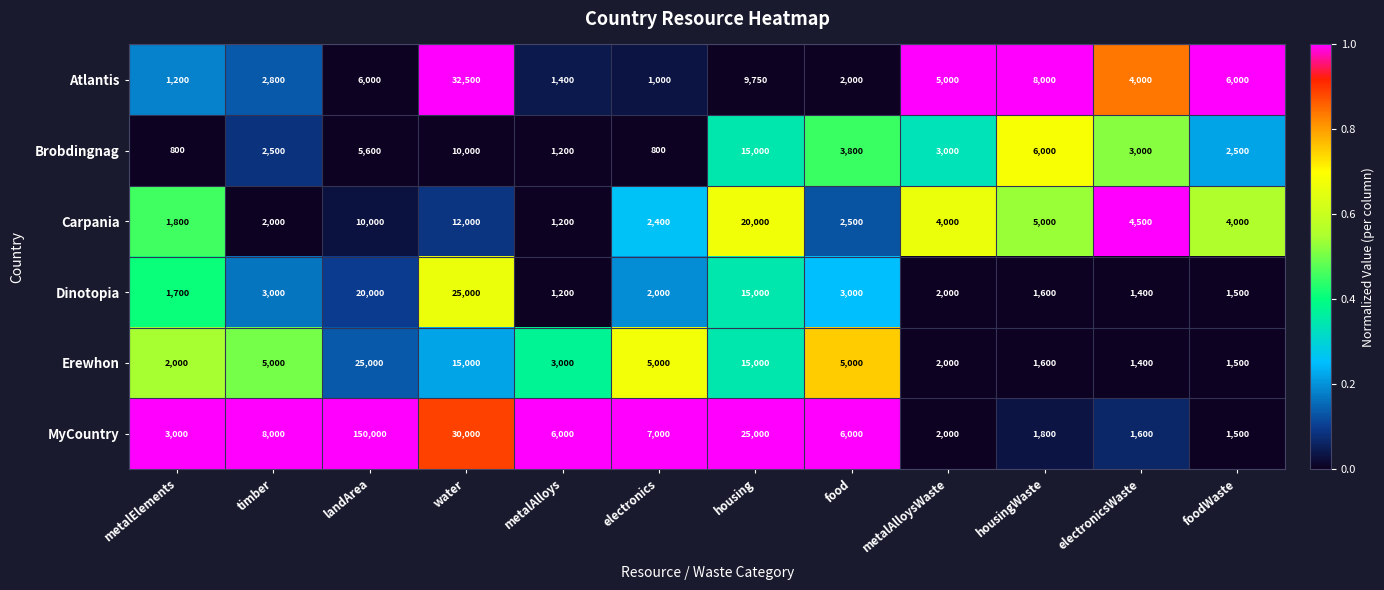

The value of Atlantis at water is 52508. True or false?

False